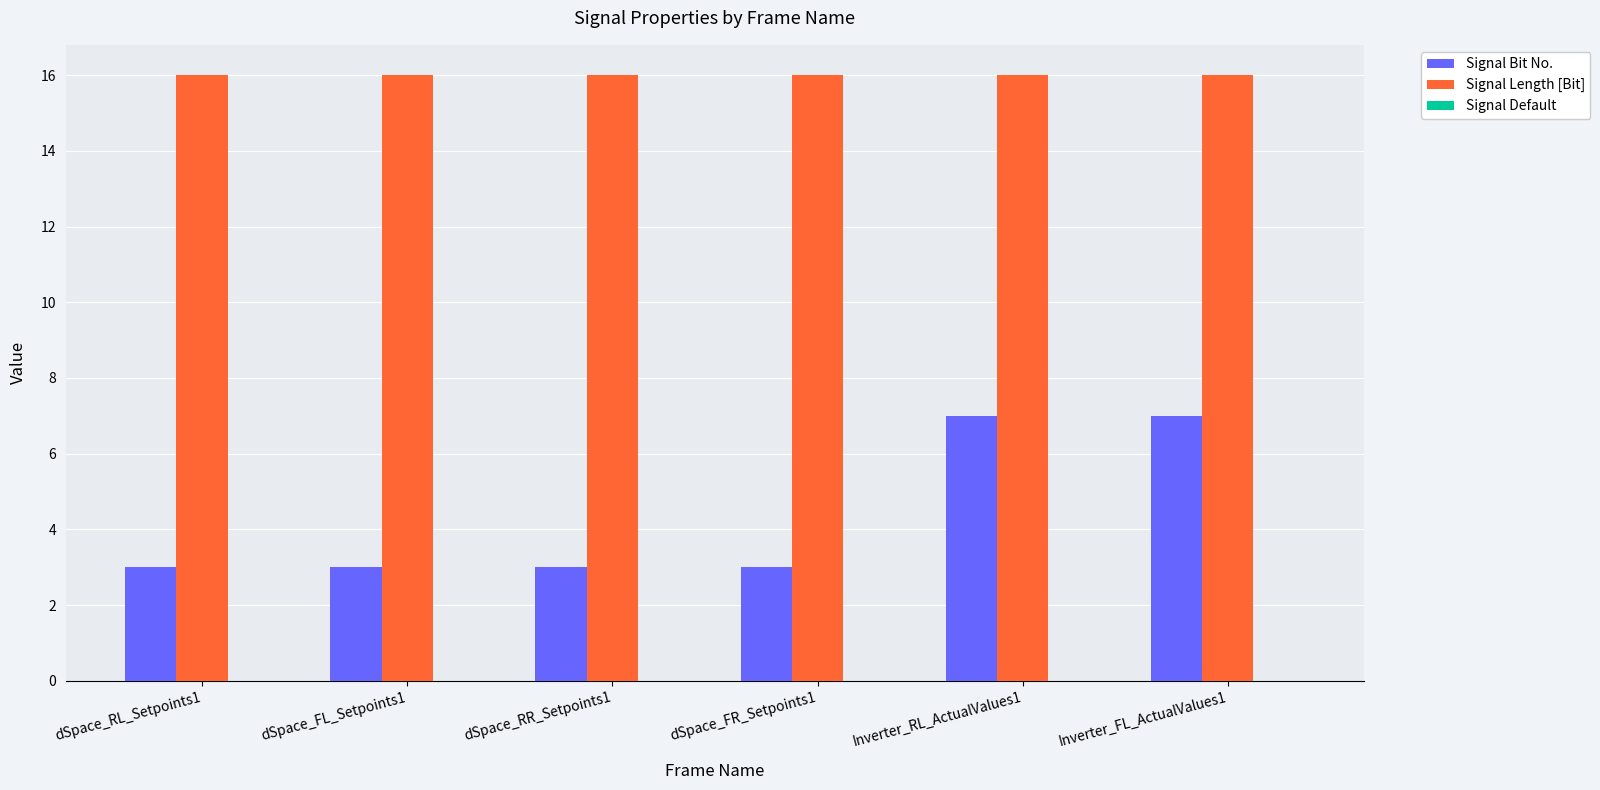

Between dSpace_RL_Setpoints1 and Inverter_RL_ActualValues1, which series saw the biggest shift?

Signal Bit No.